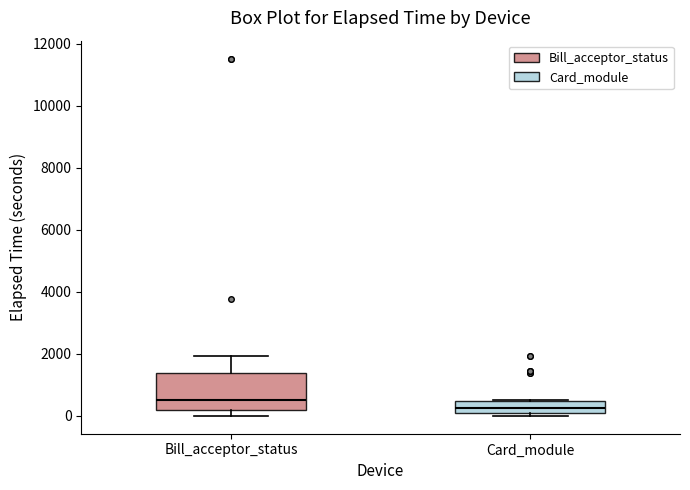

Which box has the lowest median line?

Card_module